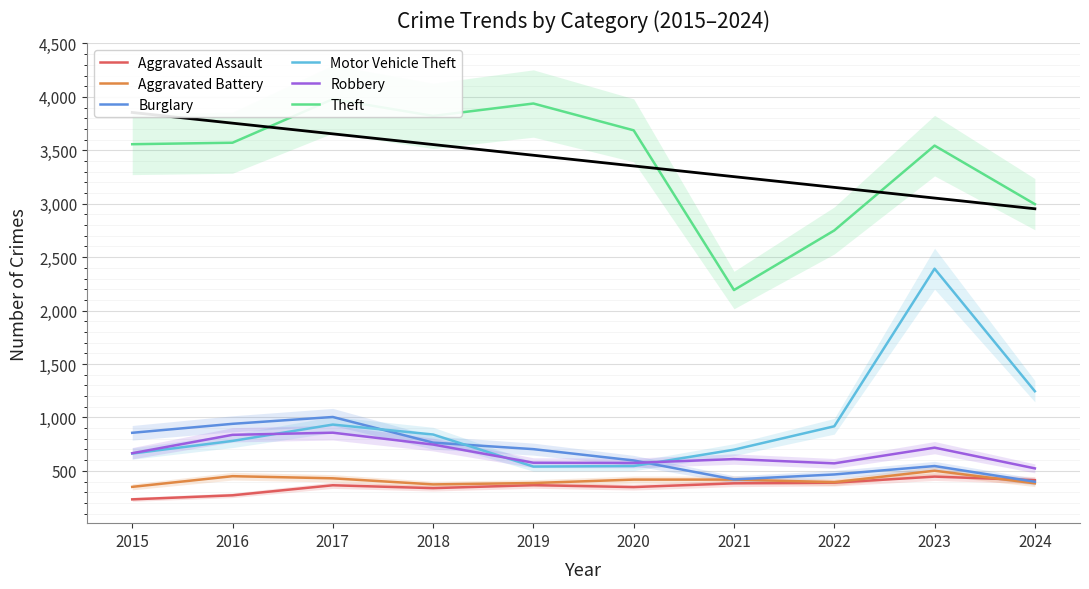

What is the smallest value displayed?

233